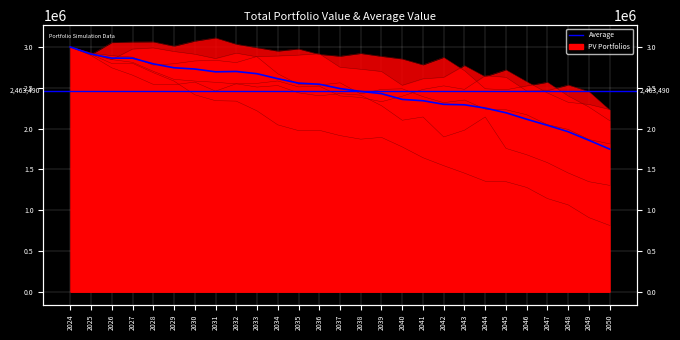

What is the sum of the values at 2040 and 2036?

4901075.1